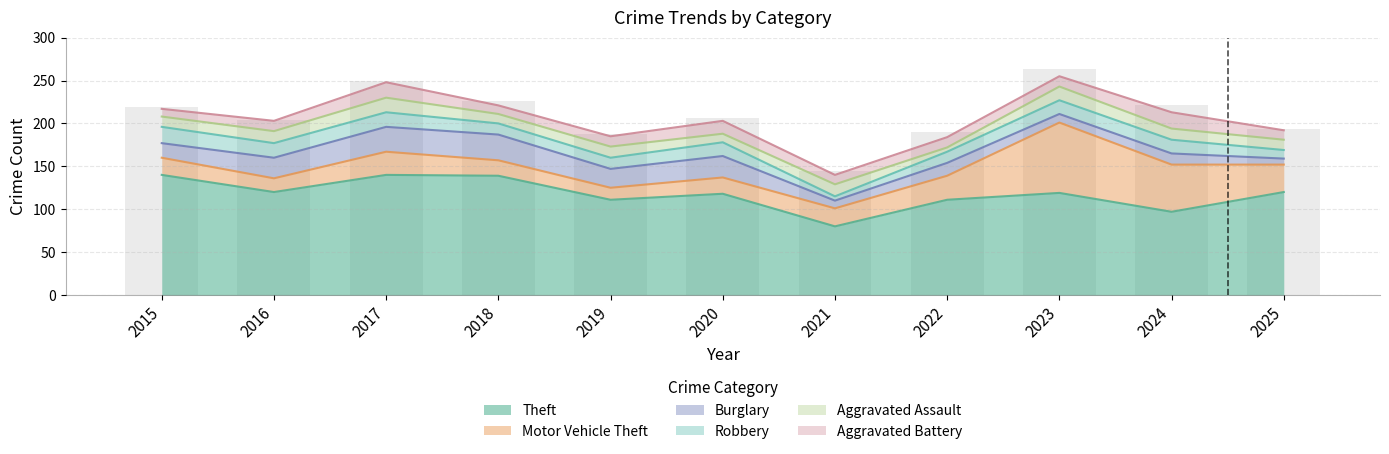

At which category does the chart reach its peak across all series?

2015